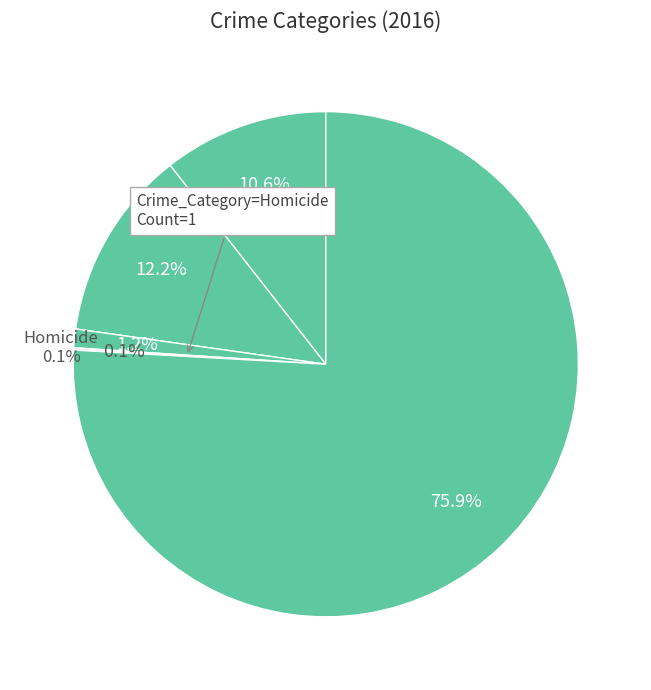

How much of the chart is everything except Aggravated Battery?

87.8%